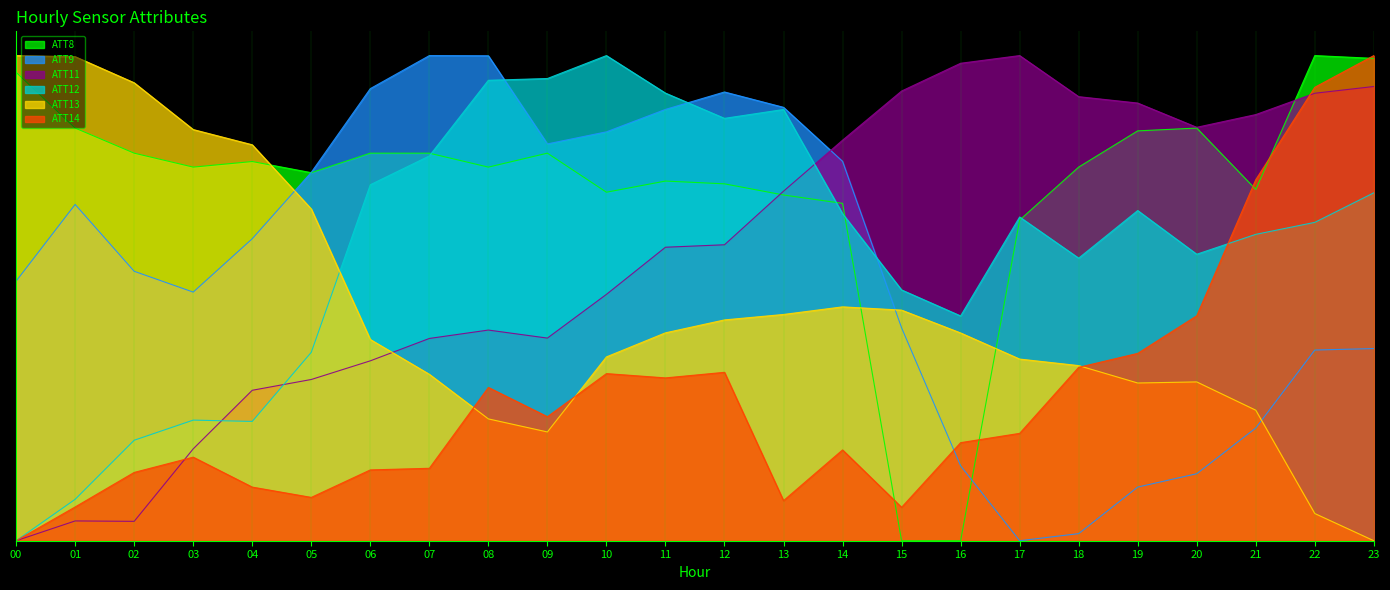

After their last crossing, which series has the higher values: ATT8 or ATT11?

ATT8